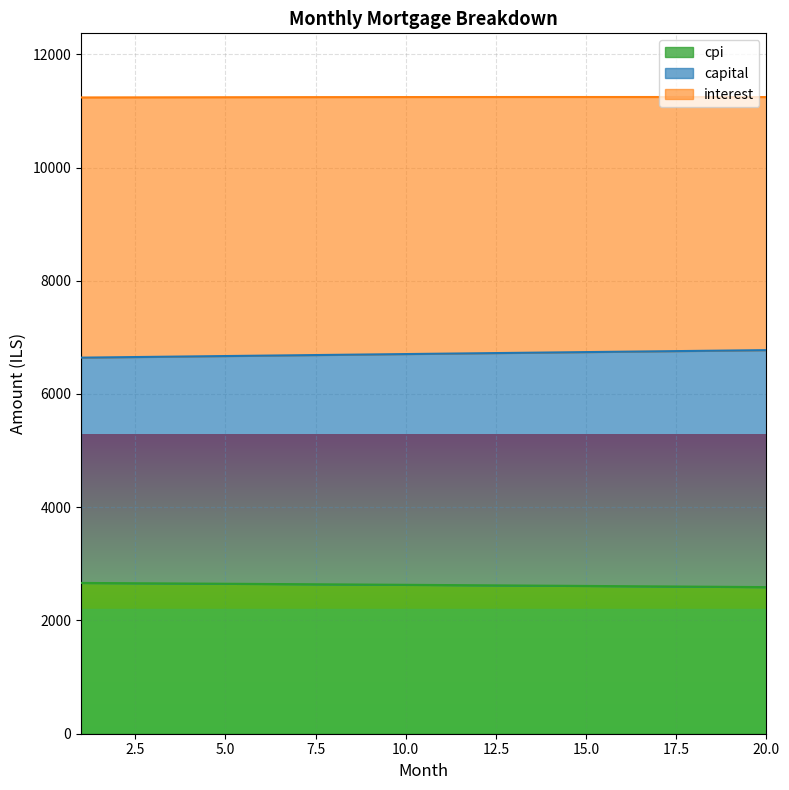

What is the minimum value for cpi?

2589.3